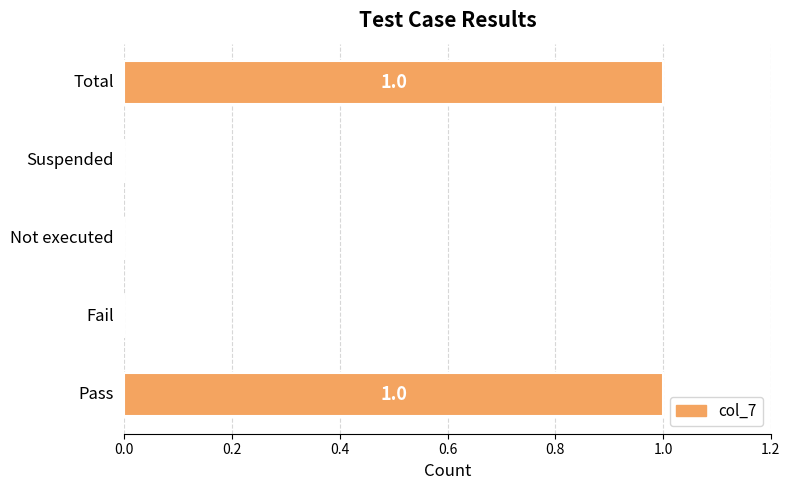

How many categories are shown in the chart?

5